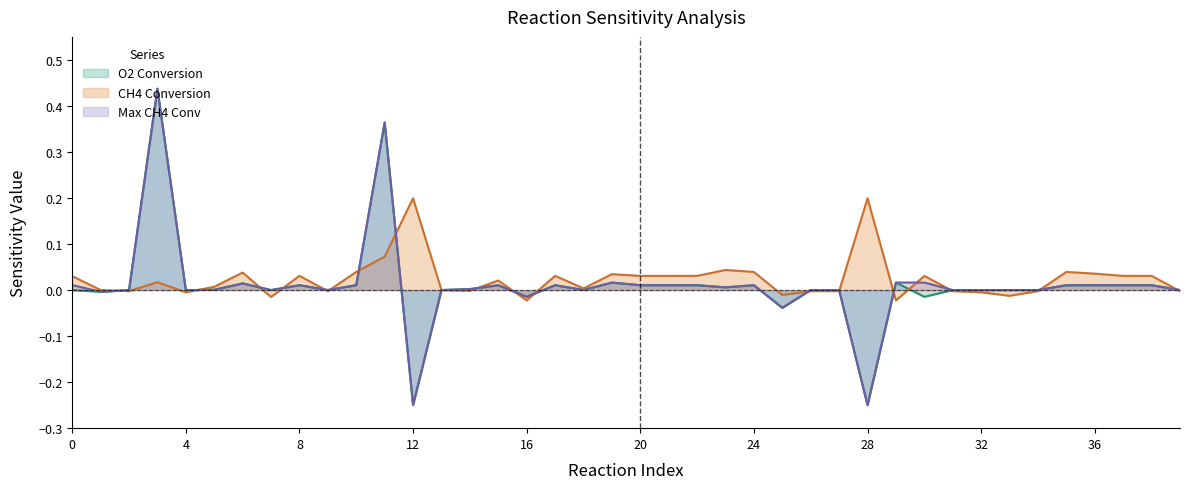

True or false: Max CH4 Conv has more than 1 interior local peaks.

True